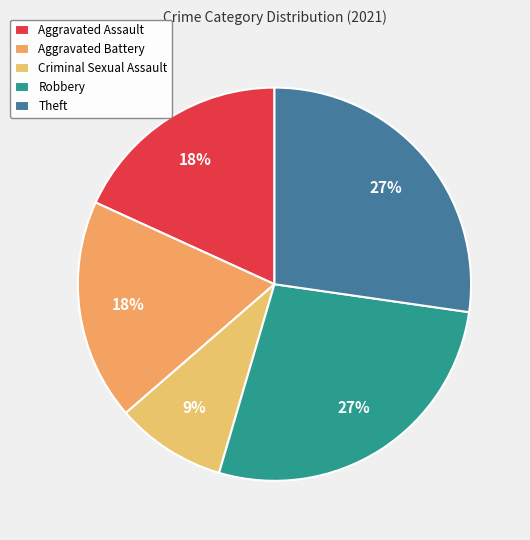

What is the smallest slice in the pie chart?

Criminal Sexual Assault